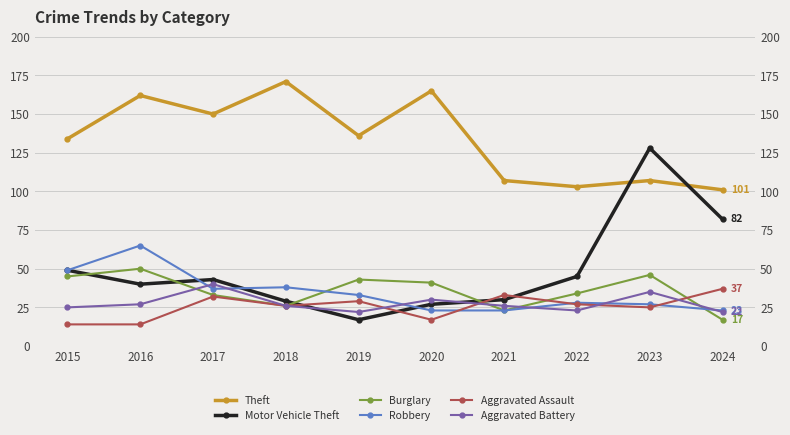

Rank the series by their maximum value, from highest to lowest.

Theft, Motor Vehicle Theft, Robbery, Burglary, Aggravated Battery, Aggravated Assault